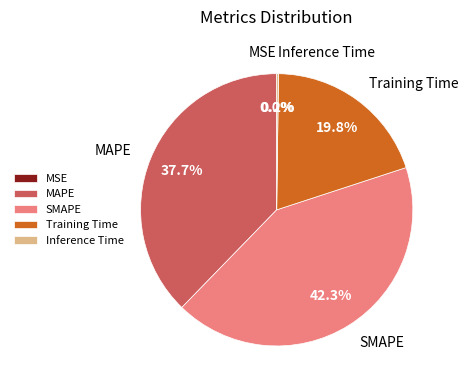

What percentage is the Training Time slice, to the nearest percent?

20%